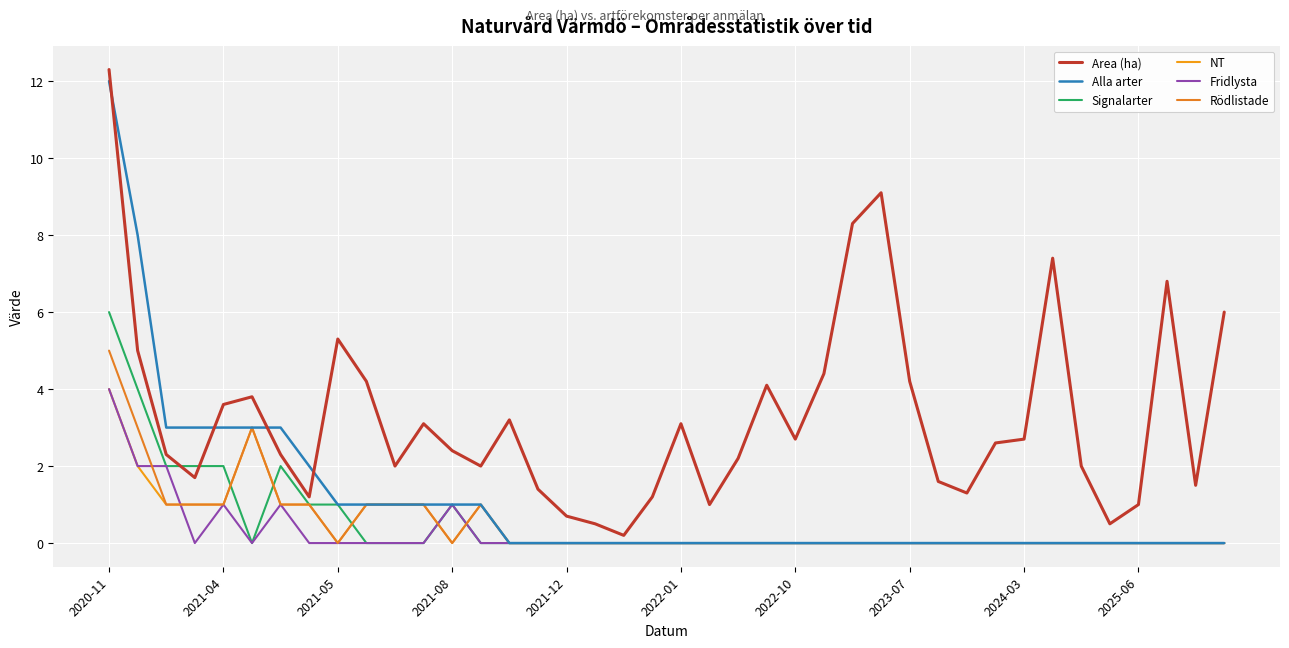

How many lines are shown in the chart?

6